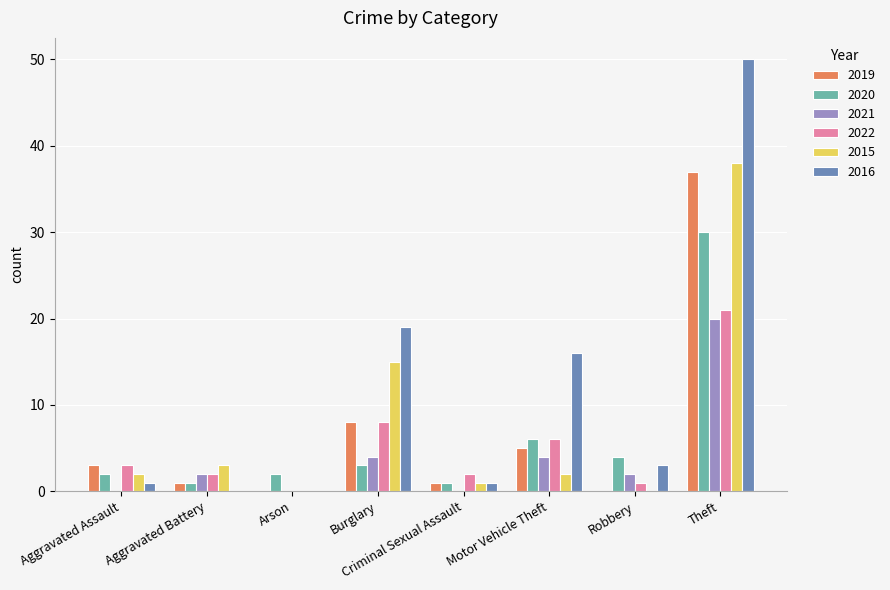

Reading left to right, transcribe all the data shown in this chart.

2019: Aggravated Assault=3	Aggravated Battery=1	Arson=0	Burglary=8	Criminal Sexual Assault=1	Motor Vehicle Theft=5	Robbery=0	Theft=37
2020: Aggravated Assault=2	Aggravated Battery=1	Arson=2	Burglary=3	Criminal Sexual Assault=1	Motor Vehicle Theft=6	Robbery=4	Theft=30
2021: Aggravated Assault=0	Aggravated Battery=2	Arson=0	Burglary=4	Criminal Sexual Assault=0	Motor Vehicle Theft=4	Robbery=2	Theft=20
2022: Aggravated Assault=3	Aggravated Battery=2	Arson=0	Burglary=8	Criminal Sexual Assault=2	Motor Vehicle Theft=6	Robbery=1	Theft=21
2015: Aggravated Assault=2	Aggravated Battery=3	Arson=0	Burglary=15	Criminal Sexual Assault=1	Motor Vehicle Theft=2	Robbery=0	Theft=38
2016: Aggravated Assault=1	Aggravated Battery=0	Arson=0	Burglary=19	Criminal Sexual Assault=1	Motor Vehicle Theft=16	Robbery=3	Theft=50